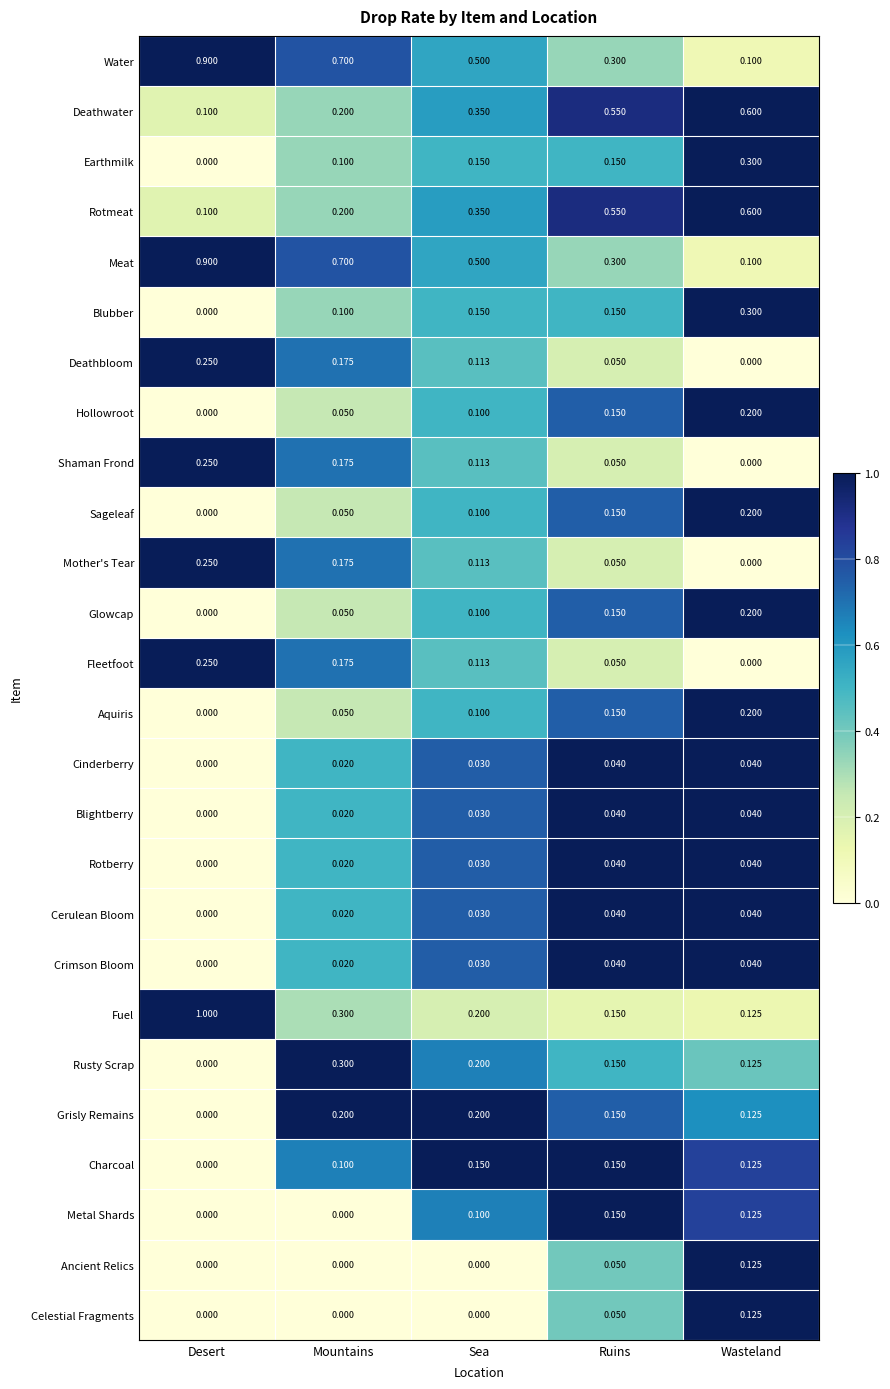

Which series changed the most between Desert and Ruins?

Fuel